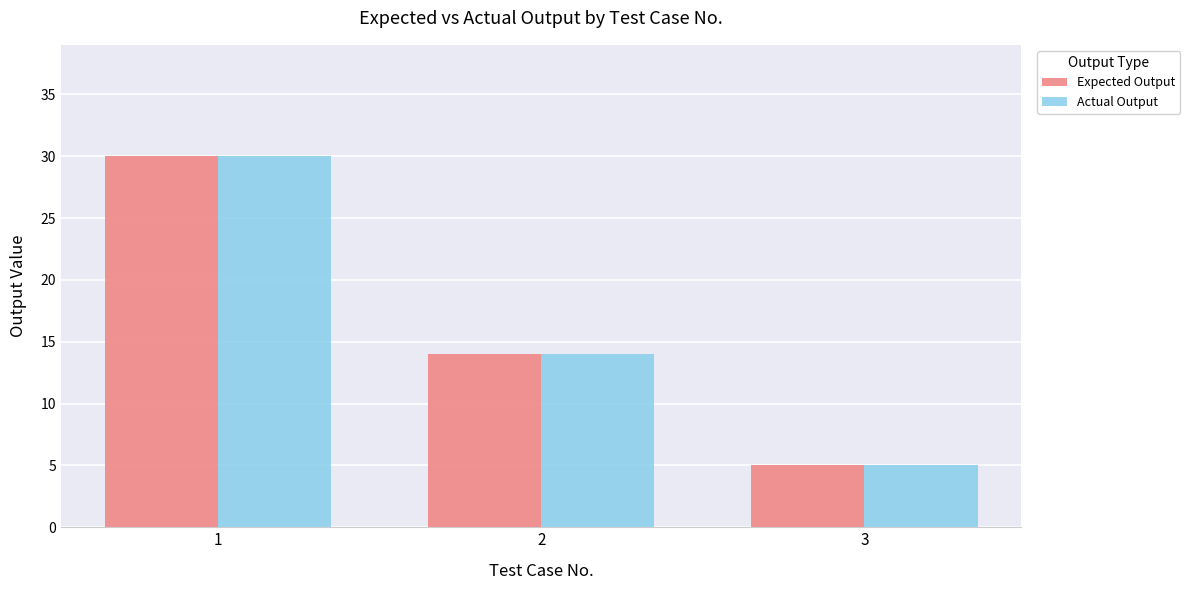

At which category is the sum across all series the highest?

1